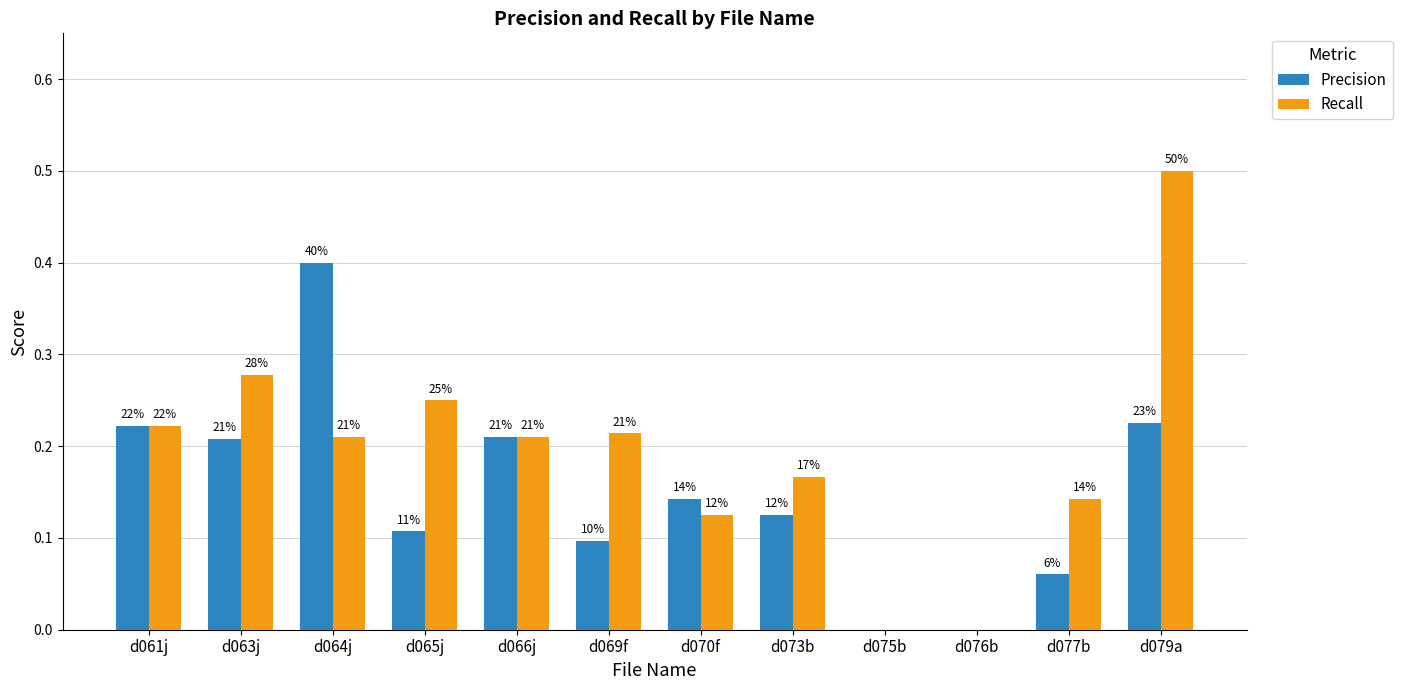

Are the bars grouped side by side (vs. stacked)?

Yes